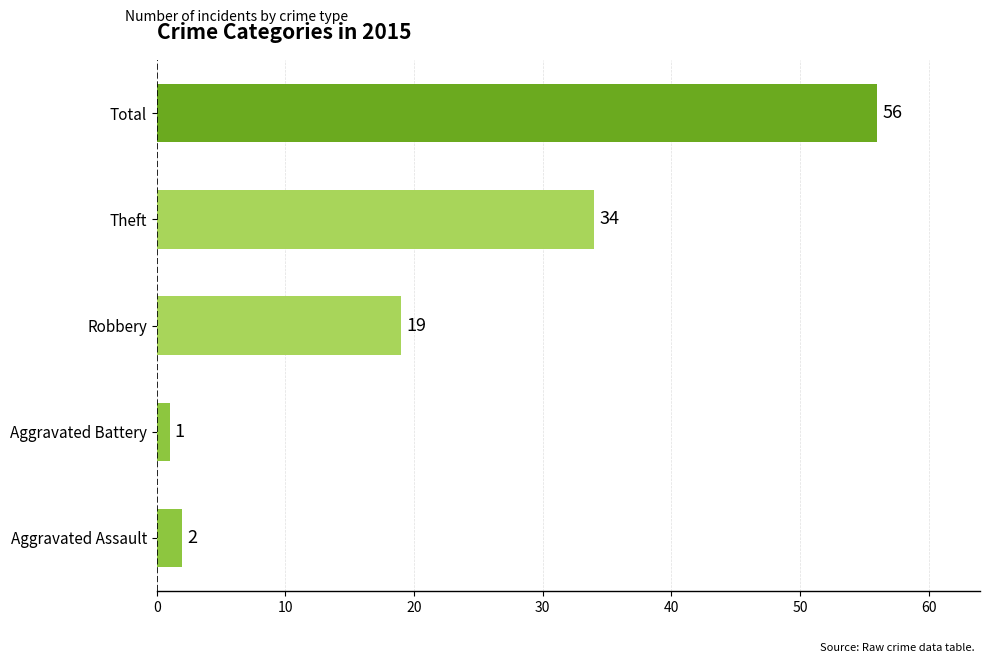

Approximately how many times larger is the value at Theft compared to Total?

0.6